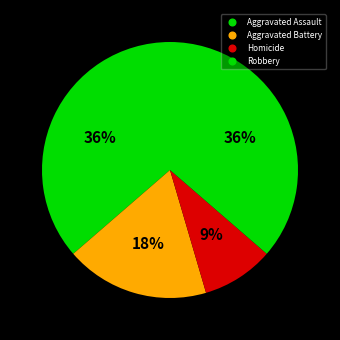

Is it true that Robbery is 46% of the pie?

False